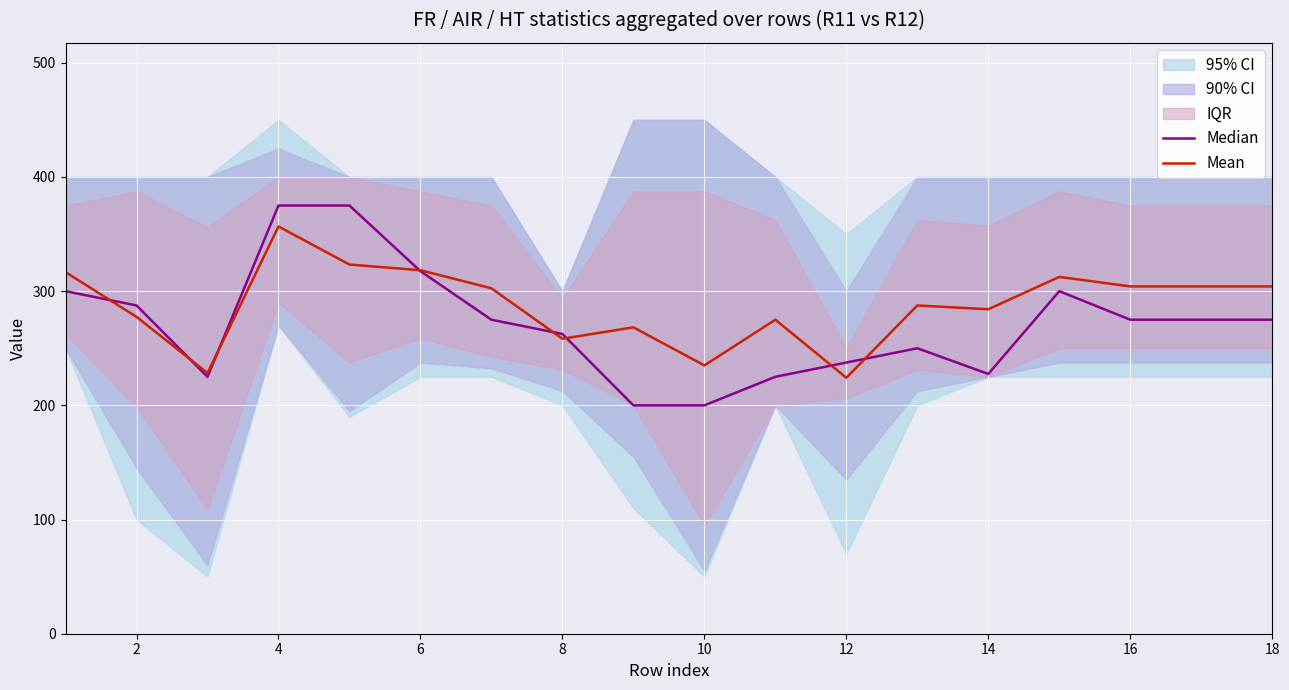

The value of Mean at 2 is 82.6. True or false?

False